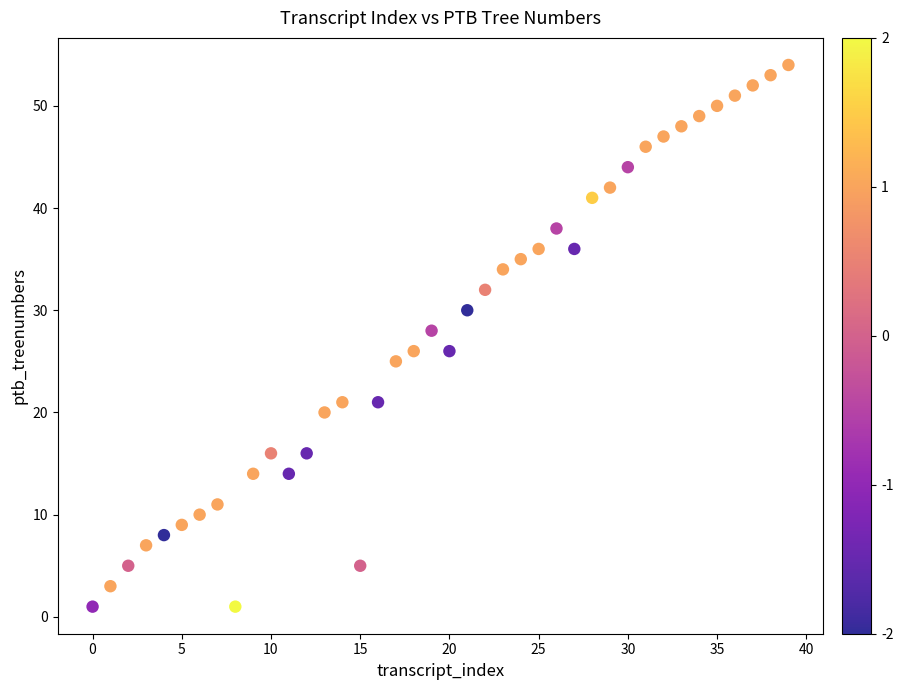

What is the range of Y values (max minus min)?

53